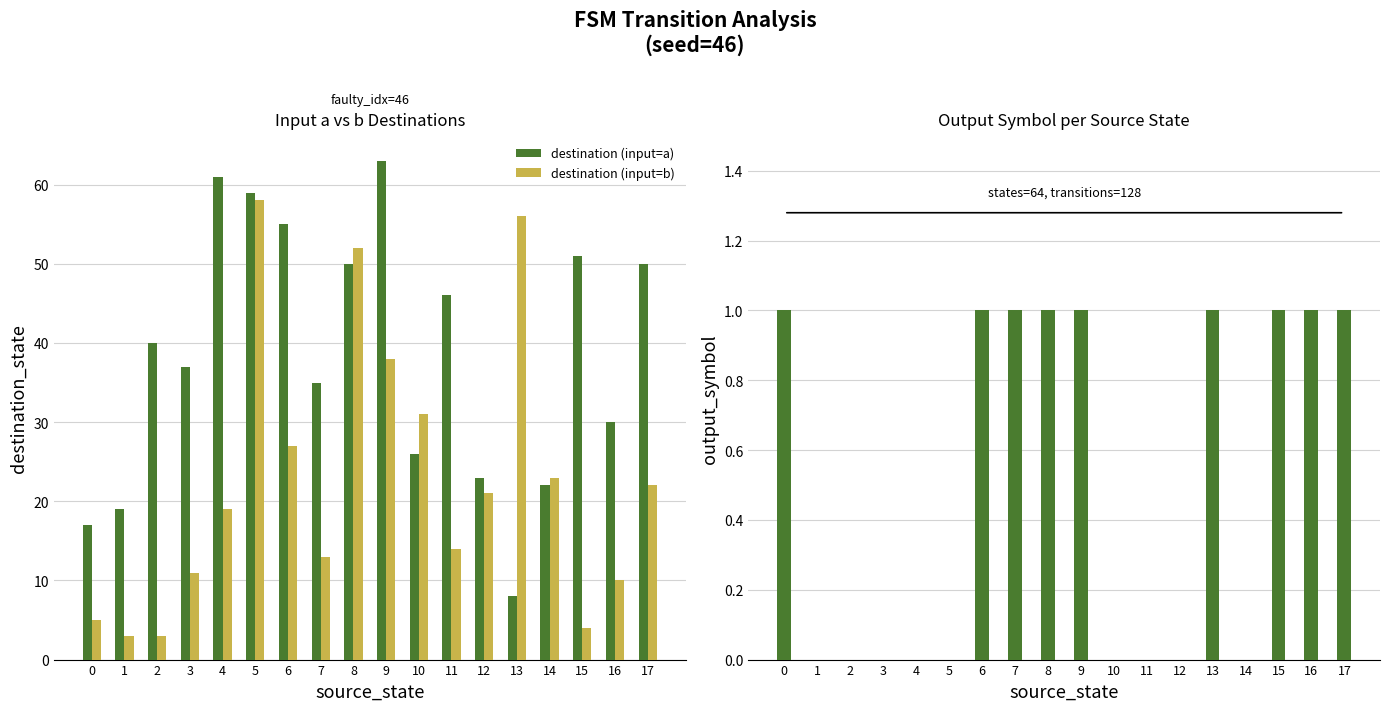

Which series has the largest total across all categories?

destination (input=a)